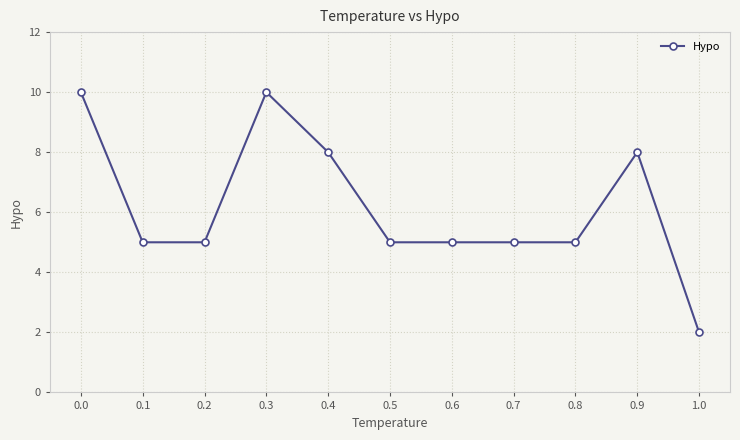

What is the difference between the maximum and second lowest values?

5